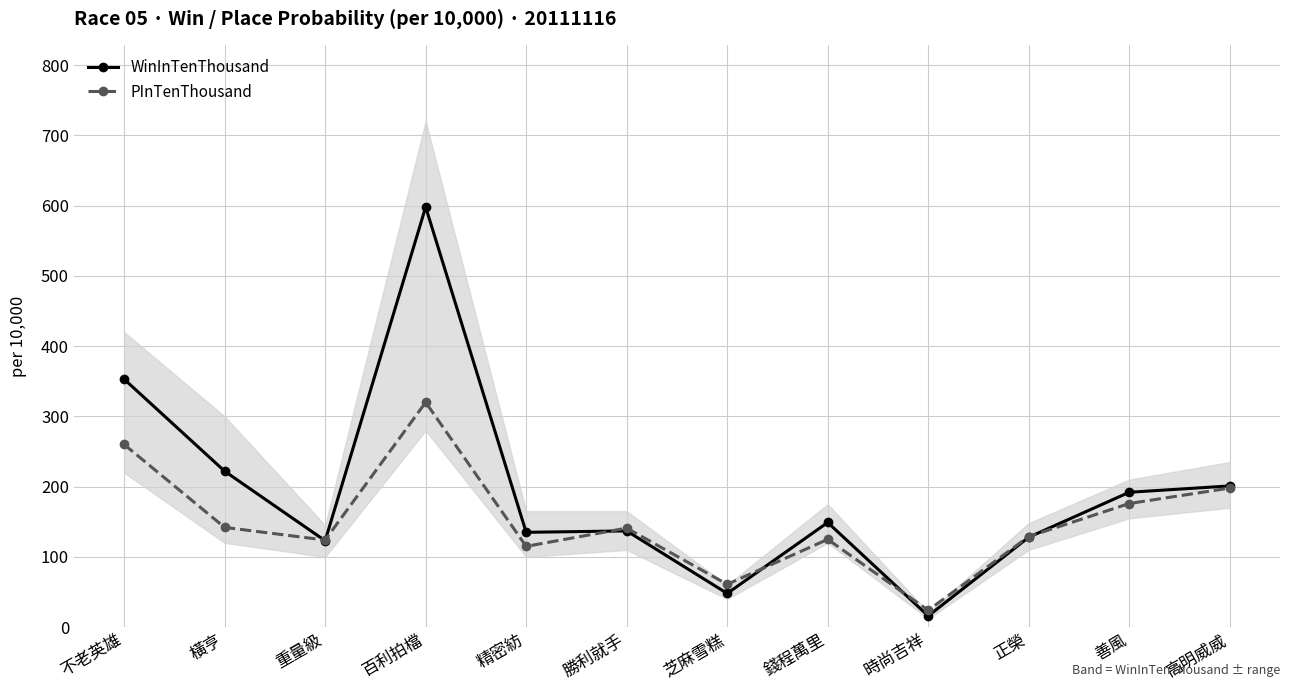

Where is the first local maximum for WinInTenThousand?

百利拍檔